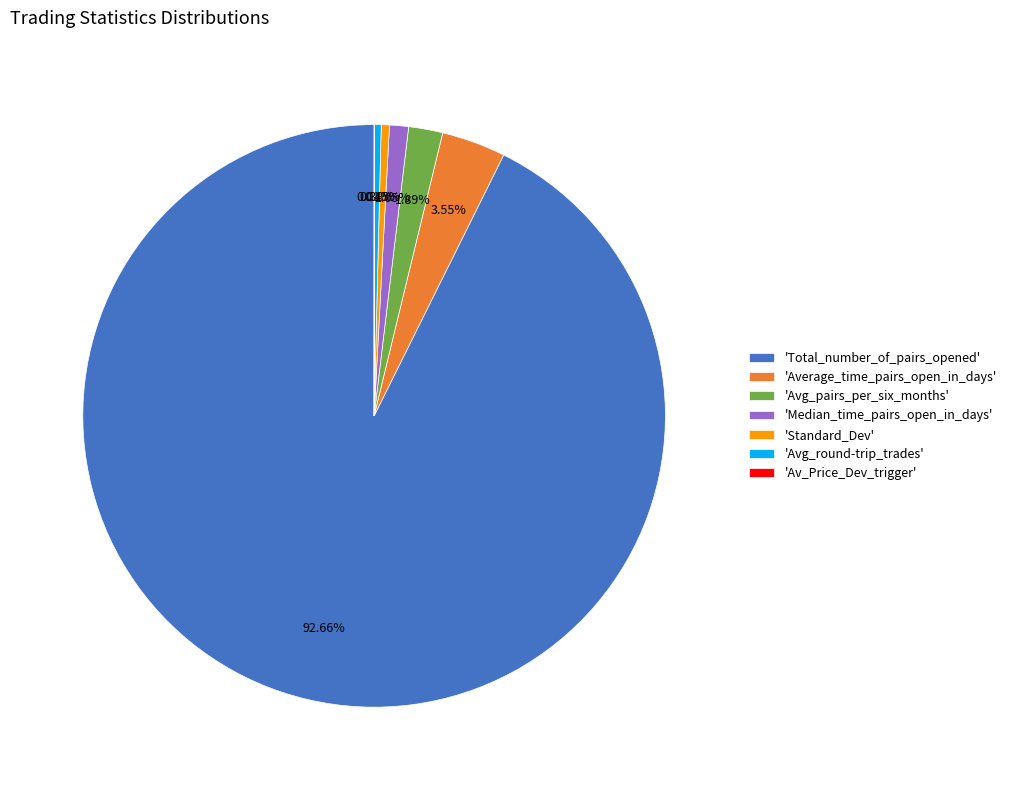

Is there a majority slice in this chart?

Yes